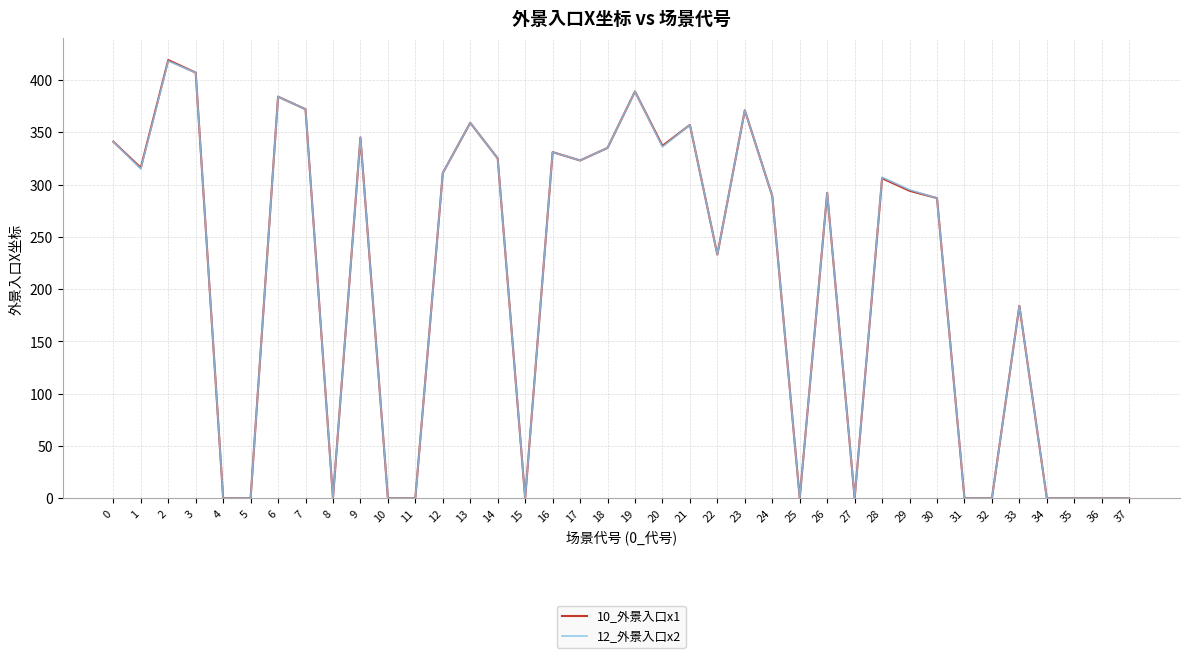

Is it true that 10_外景入口x1 equals 0 at 15?

True